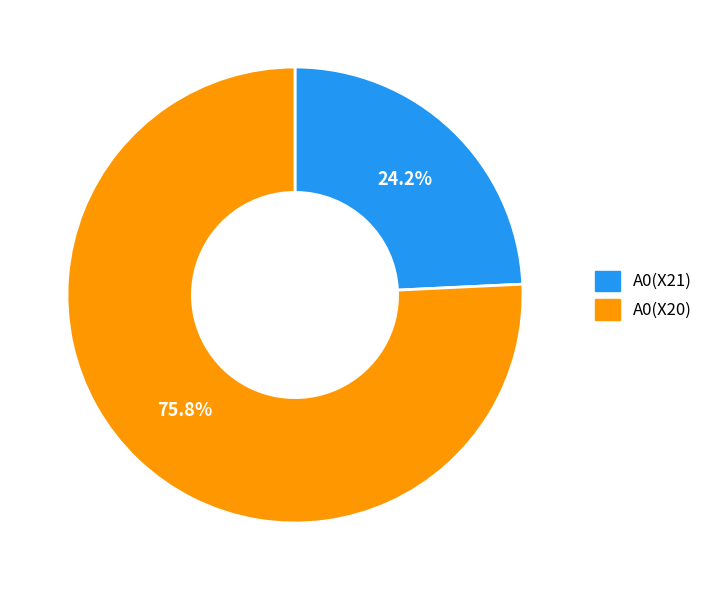

How many slices are in this pie chart?

2